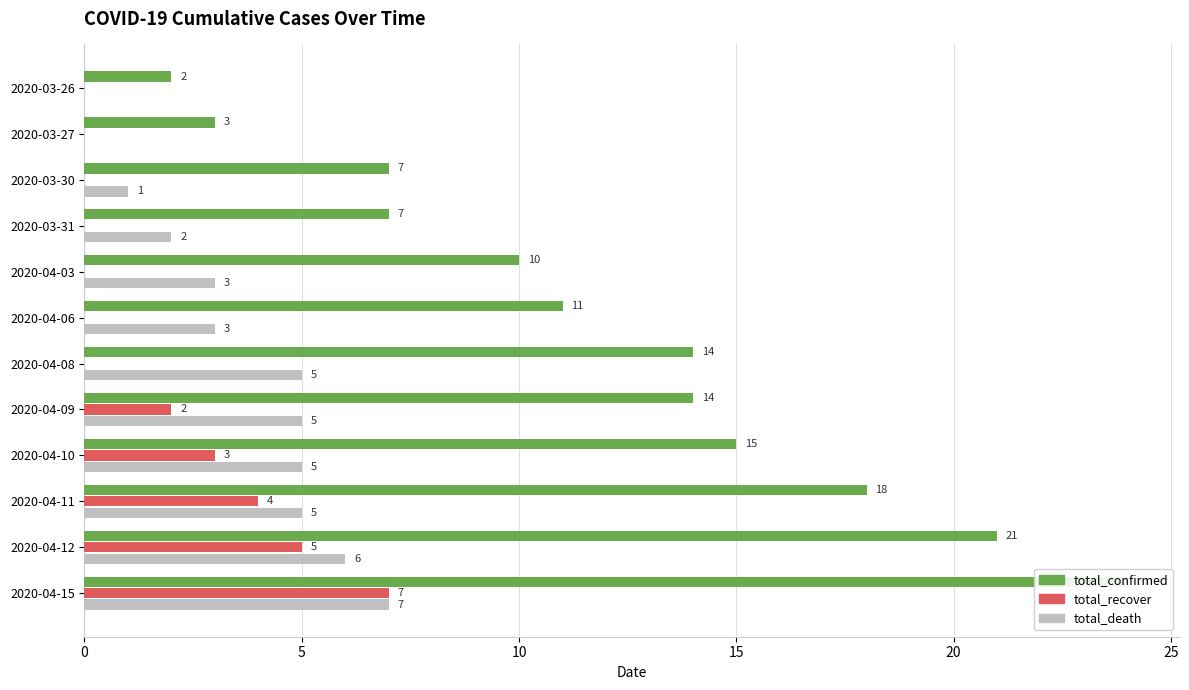

How many bars are there in each group?

3